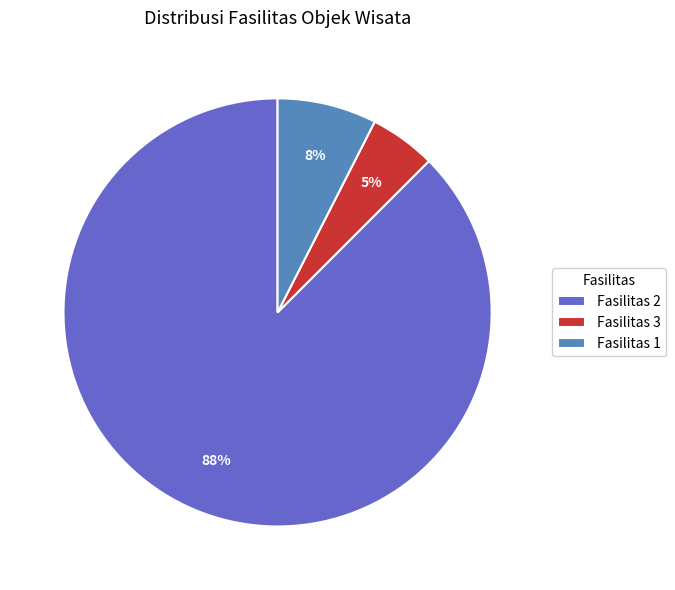

Which has a higher value, Fasilitas 2 or Fasilitas 3?

Fasilitas 2